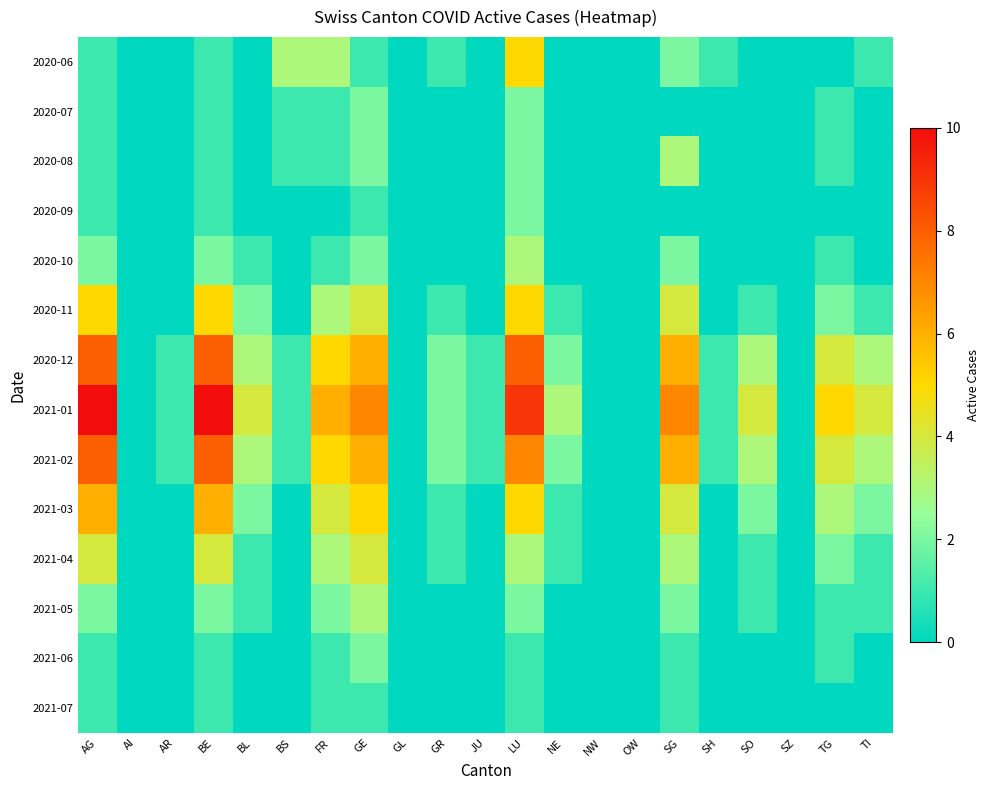

How many categories are shown in the chart?

21